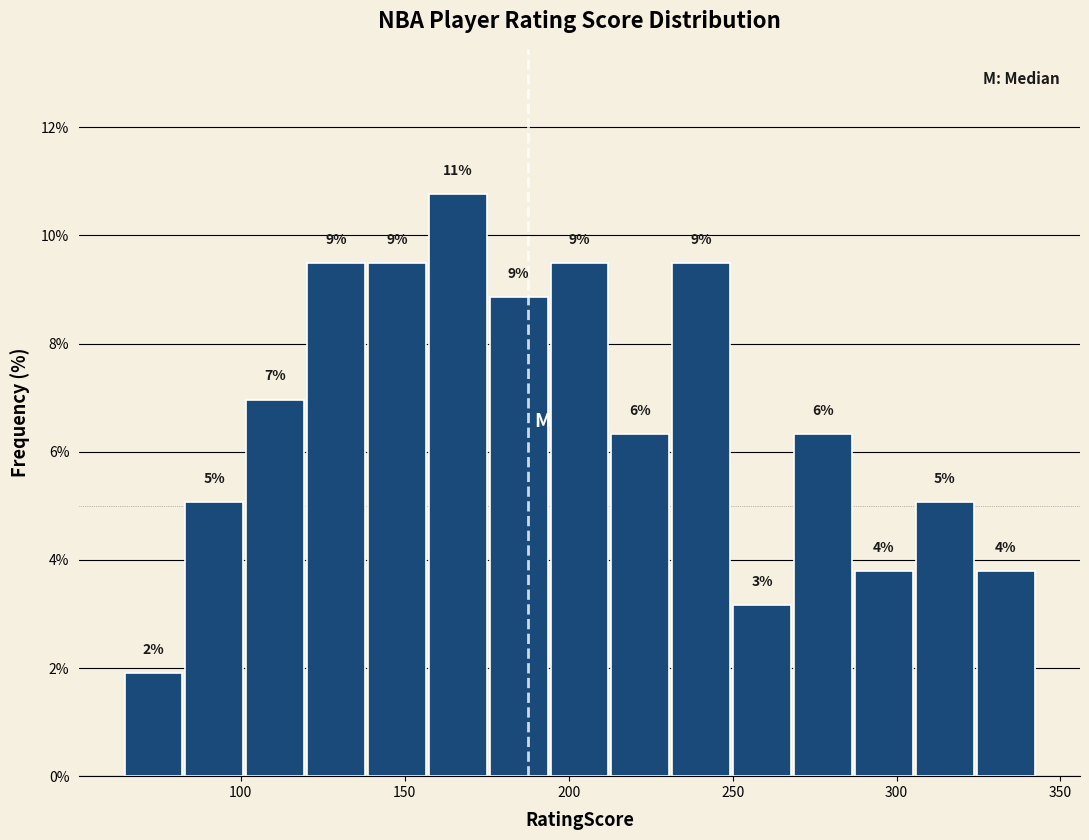

Read against the x-axis, roughly where is the centre of the tallest bar?

165